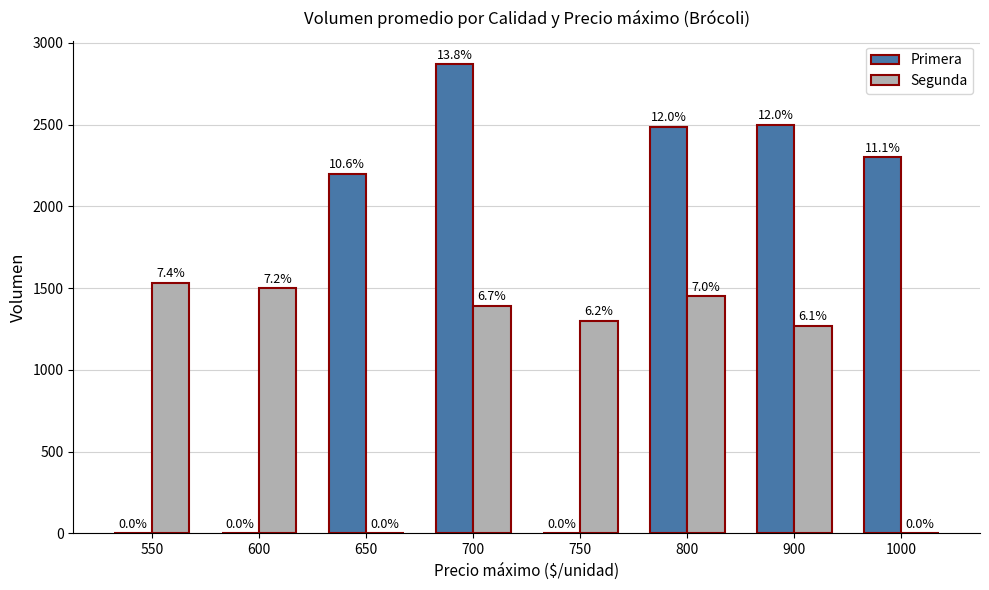

Are the bars grouped side by side (vs. stacked)?

Yes